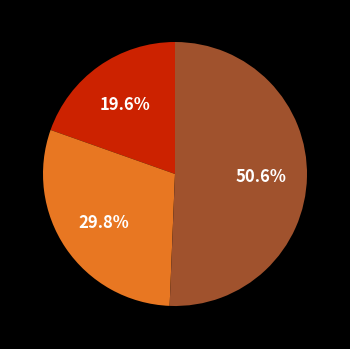

Is there any slice that represents more than half of the pie?

Yes